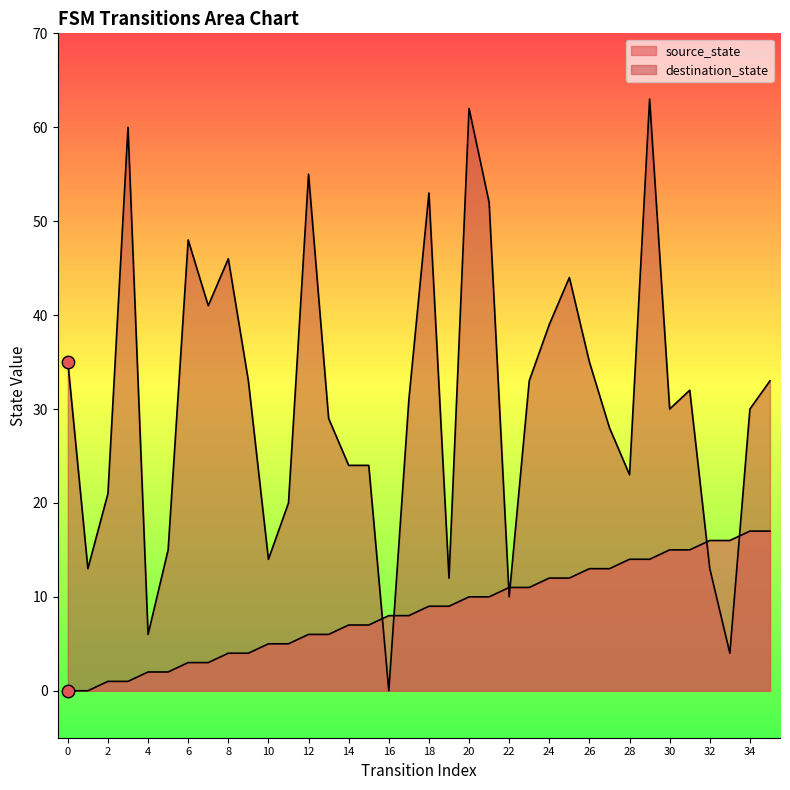

Which series has the largest total across all categories?

destination_state